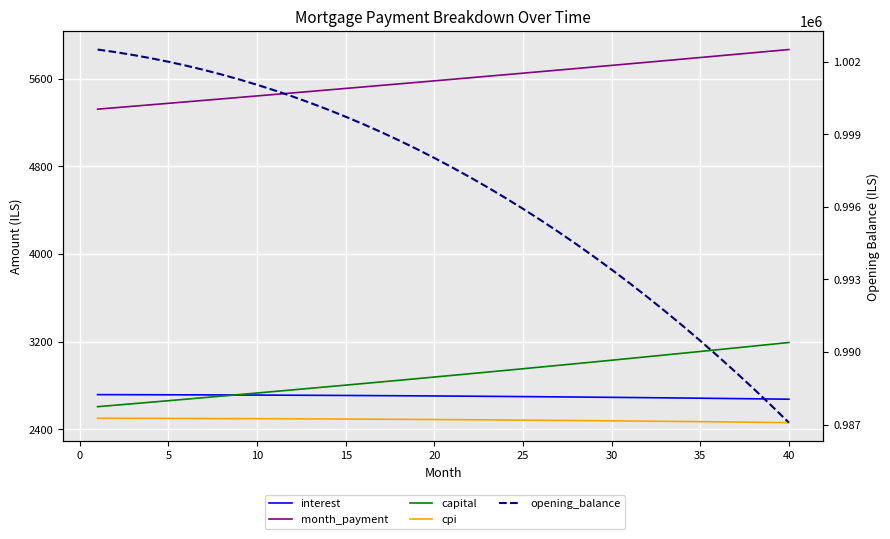

What is the maximum value for cpi?

2499.7